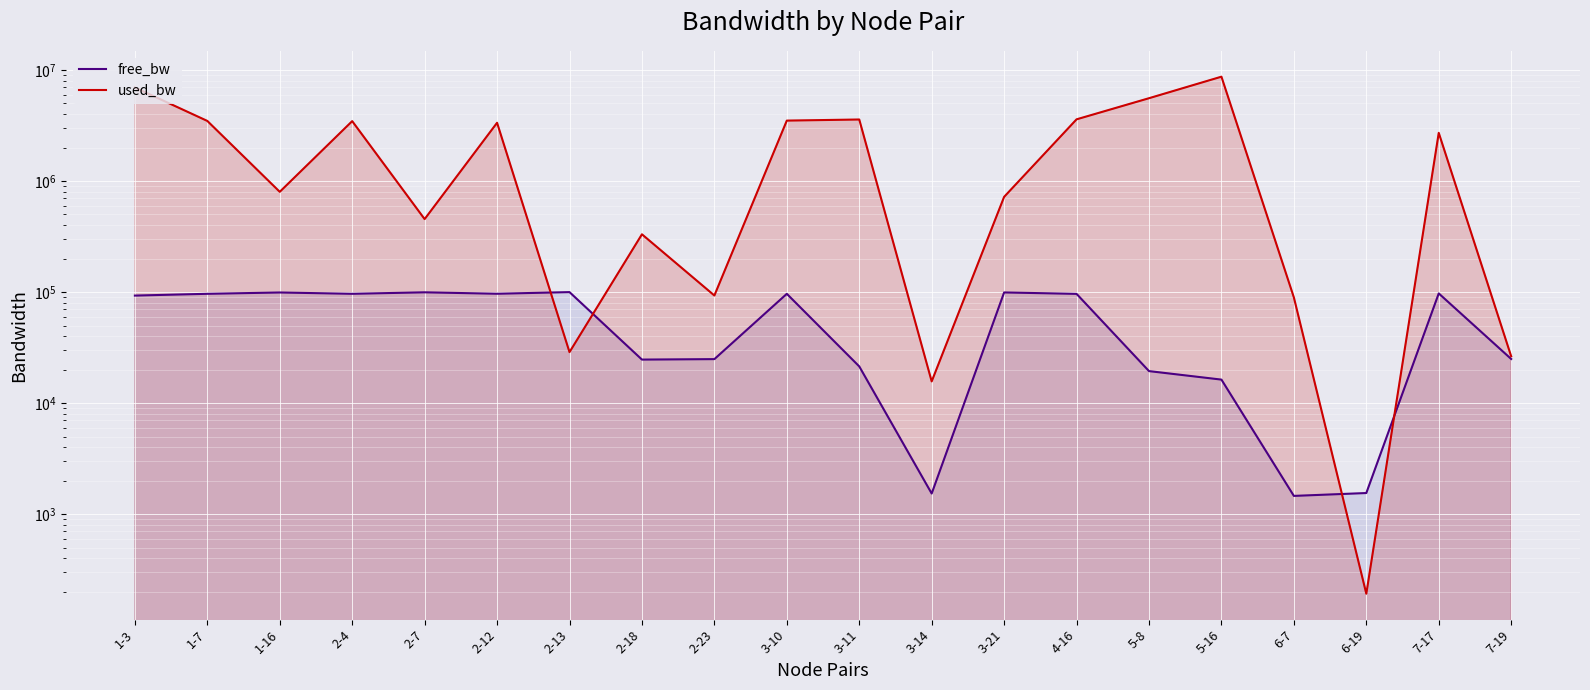

What is the sum of all used_bw values?

47507857.2